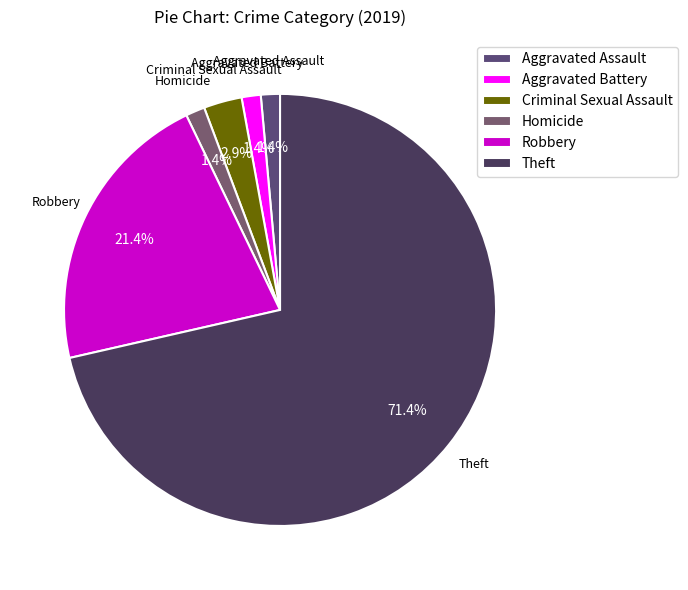

Which category has the biggest portion of the pie?

Theft